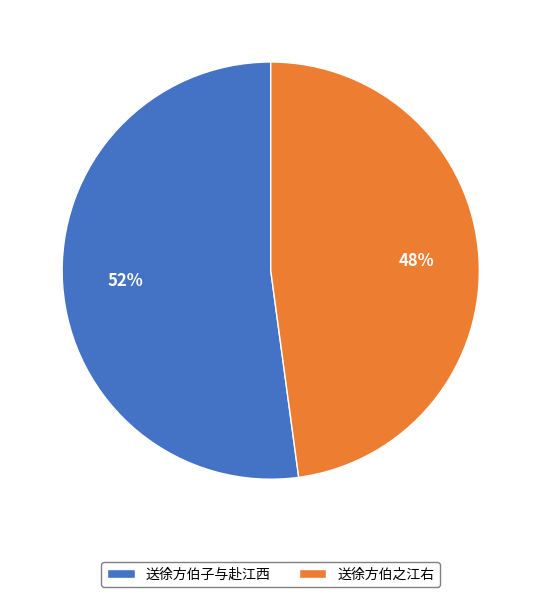

Between 送徐方伯子与赴江西 and 送徐方伯之江右, which is larger?

送徐方伯子与赴江西